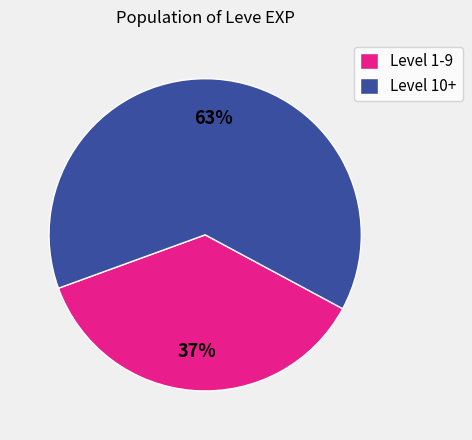

To the nearest percent, what percentage of the pie is Level 1-9?

37%